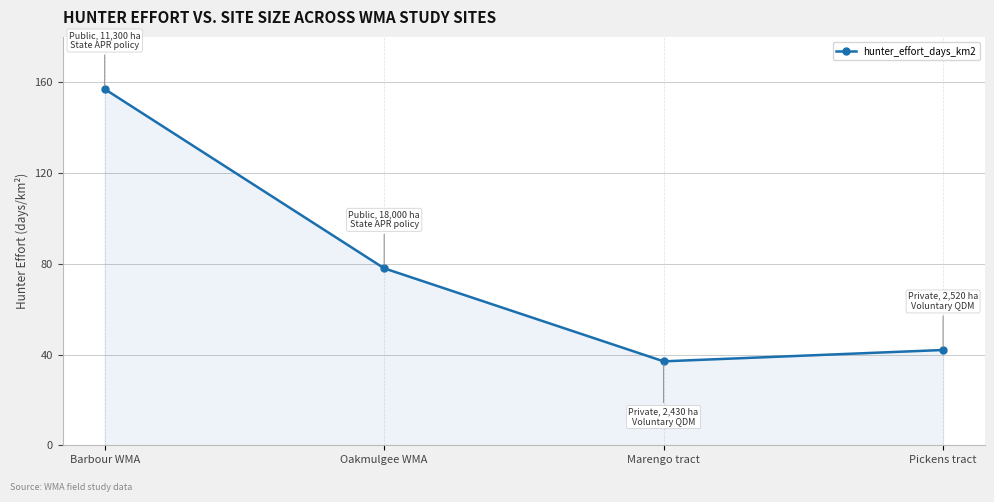

How many data points does each series have?

4